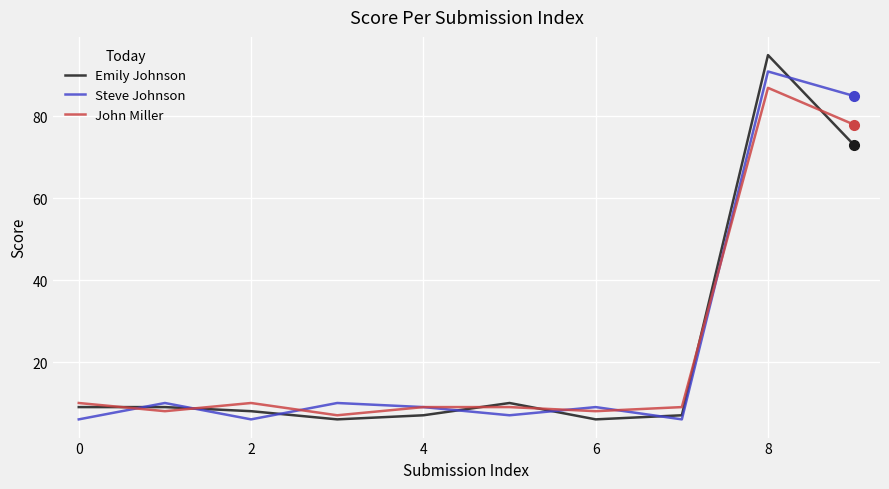

After their last crossing, which series has the higher values: Emily Johnson or John Miller?

John Miller